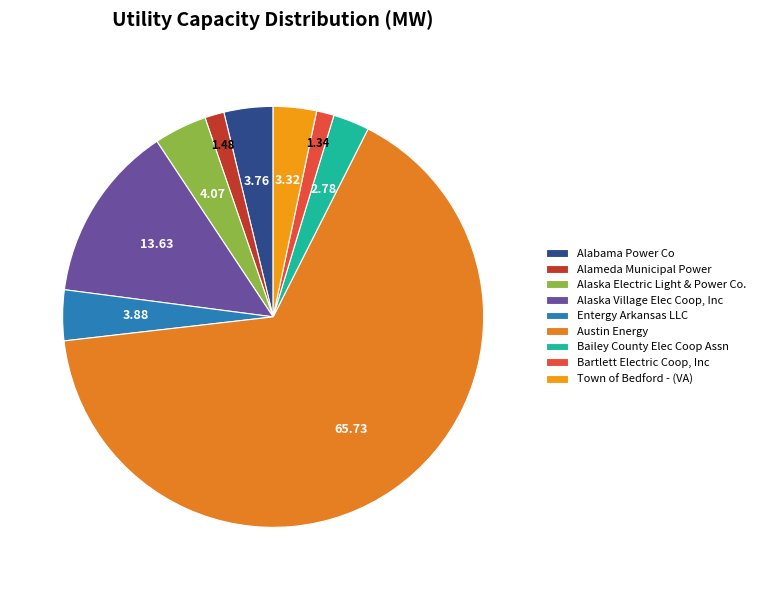

How much of the chart is everything except Alaska Electric Light & Power Co.?

95.9%